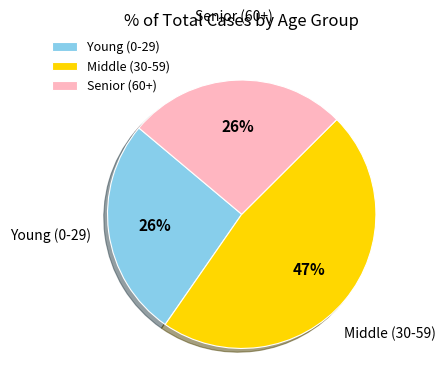

Does any single category account for the majority?

No